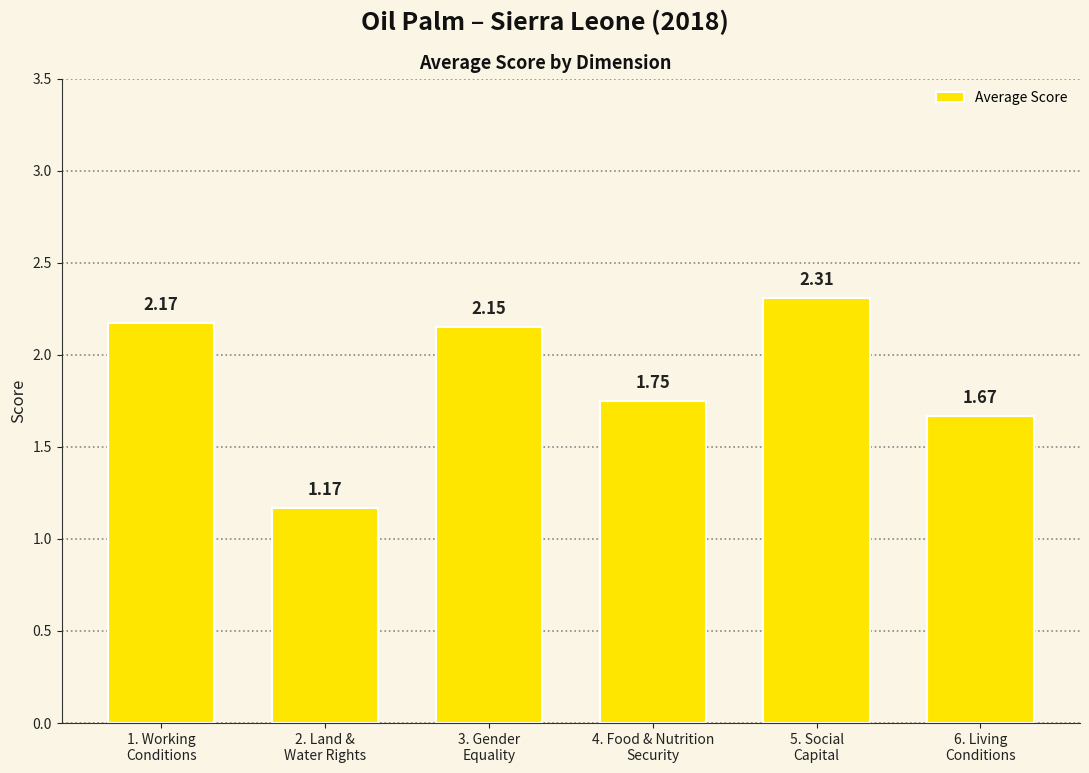

What is the difference between the maximum and minimum values?

1.1